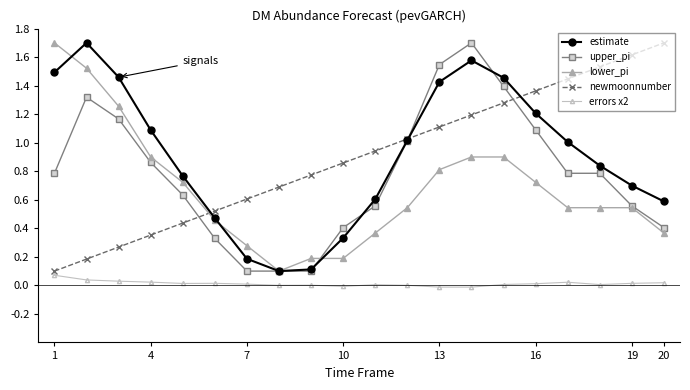

True or false: errors x2 has more than 1 points higher than both neighbors.

True